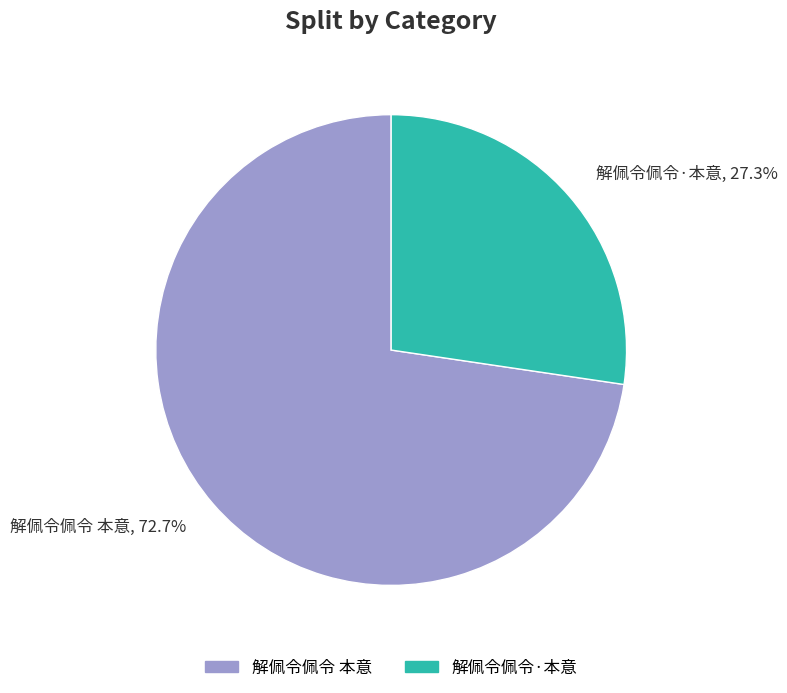

Which category accounts for the majority?

解佩令佩令 本意